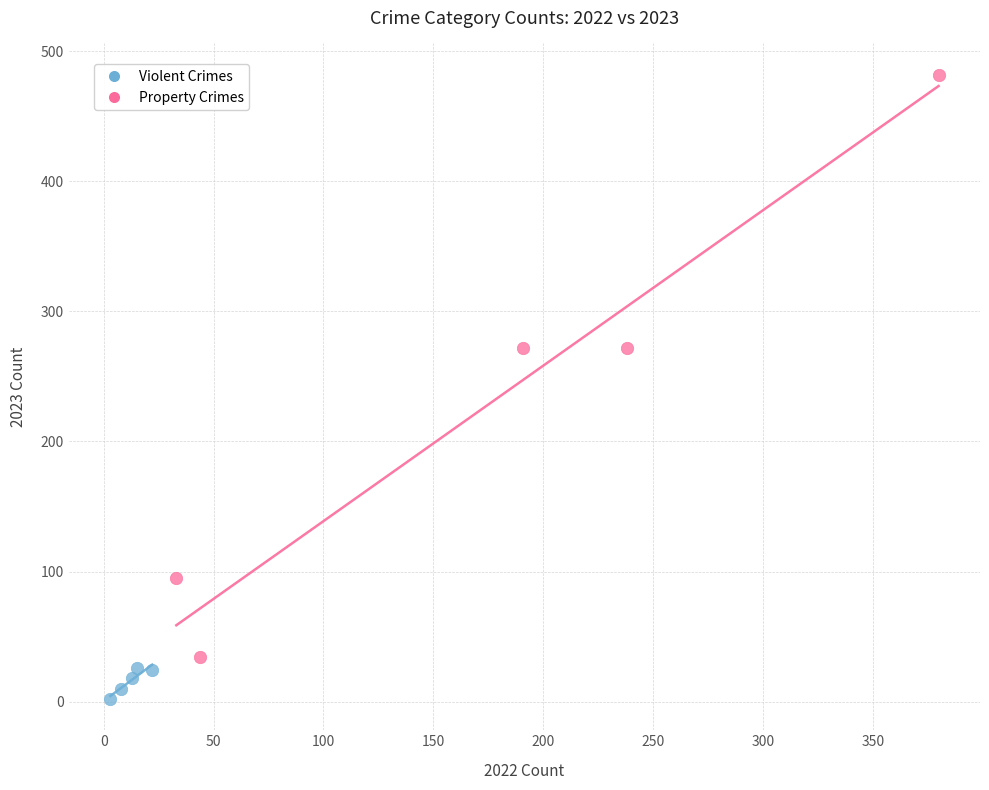

What are all the series names shown in the legend?

Violent Crimes, Property Crimes